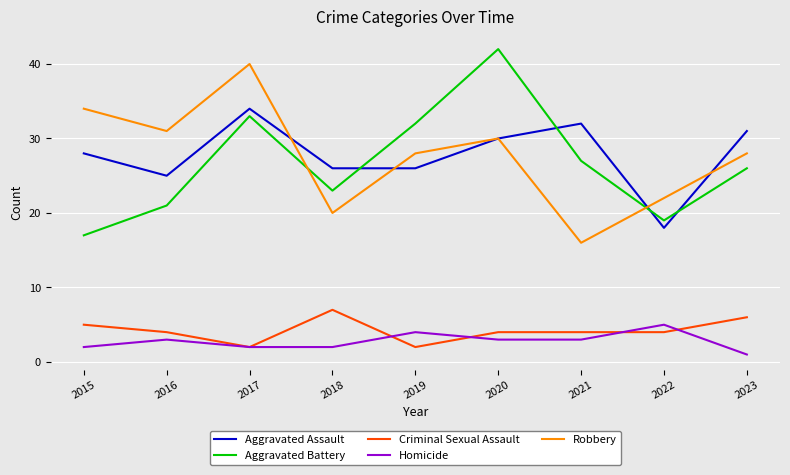

True or false: Aggravated Assault has a value of 38 at 2016.

False